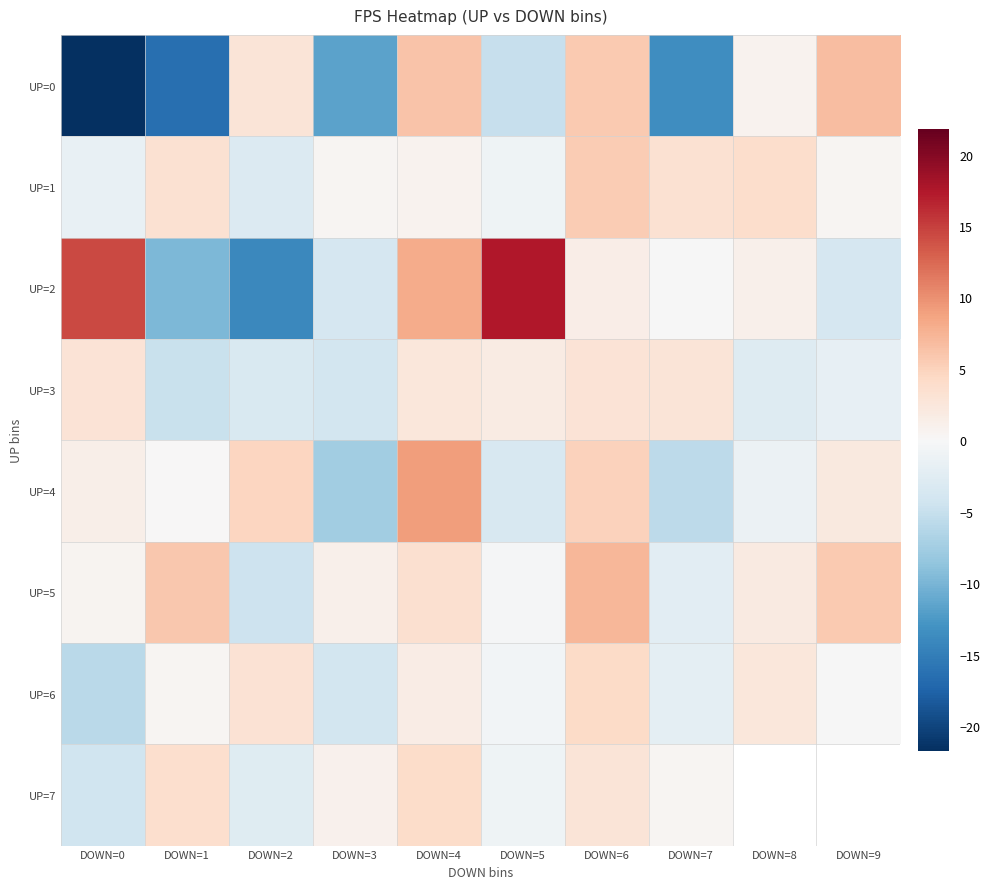

At how many categories does at least one series exceed 9?

3